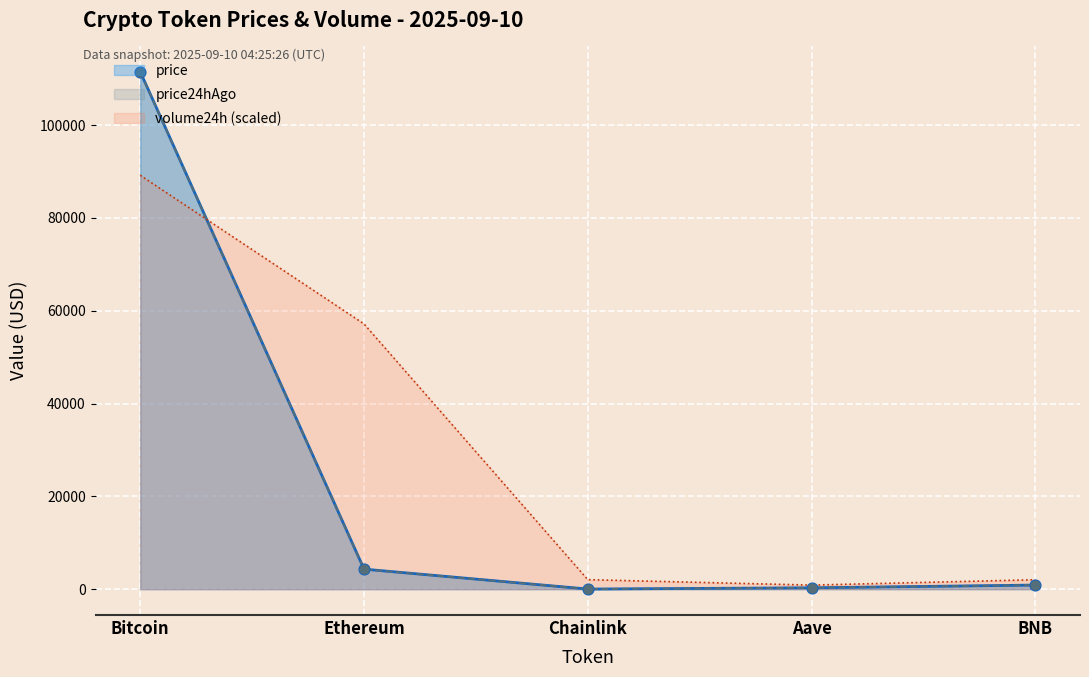

Is the value of price at Ethereum greater than the value of volume24h at Aave?

Yes